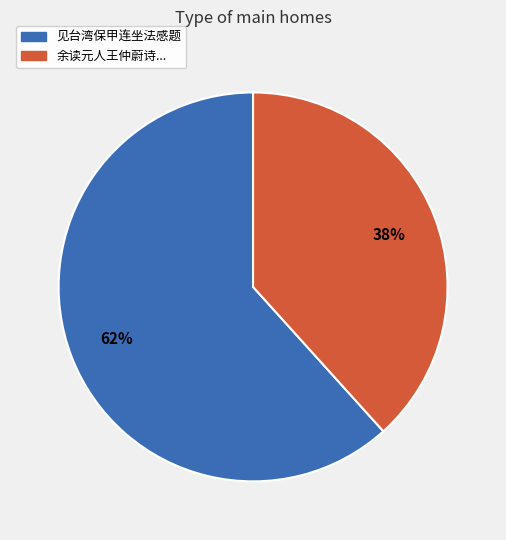

To the nearest percent, what is the average slice percentage?

50%